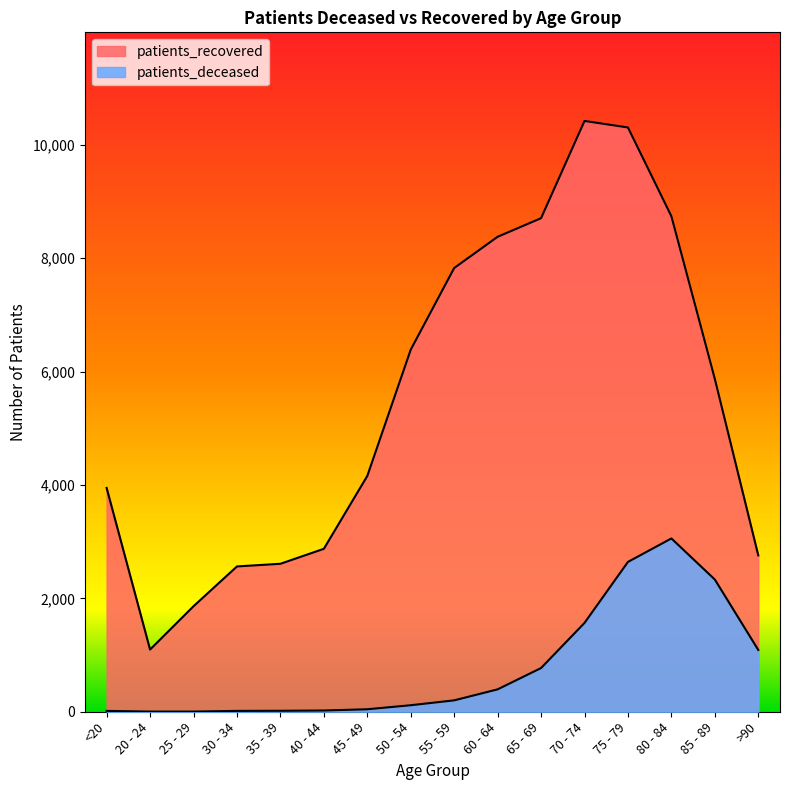

True or false: patients_deceased has more than 0 interior local peaks.

True